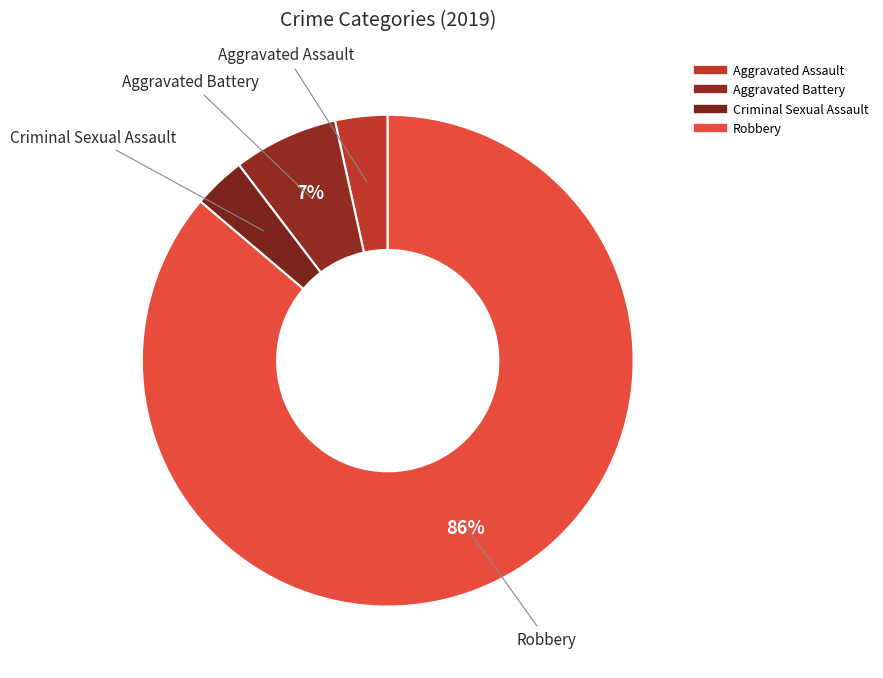

How many segments does this pie chart have?

4